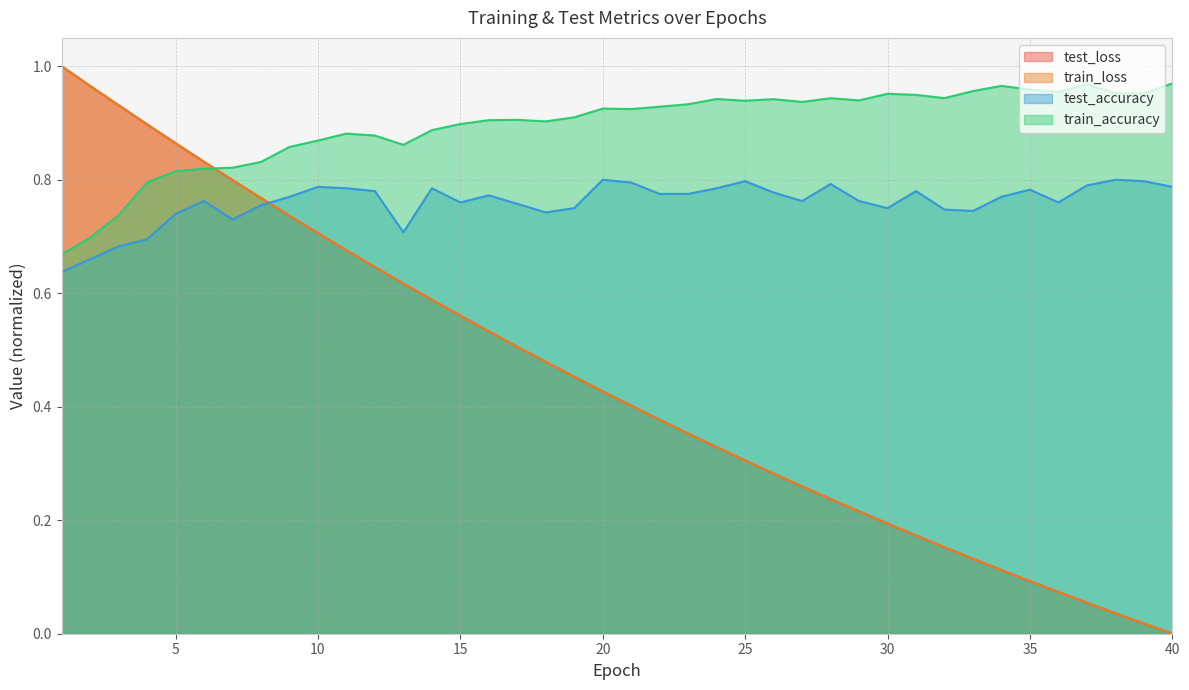

Rank the series by their maximum value, from highest to lowest.

test_loss, train_loss, train_accuracy, test_accuracy